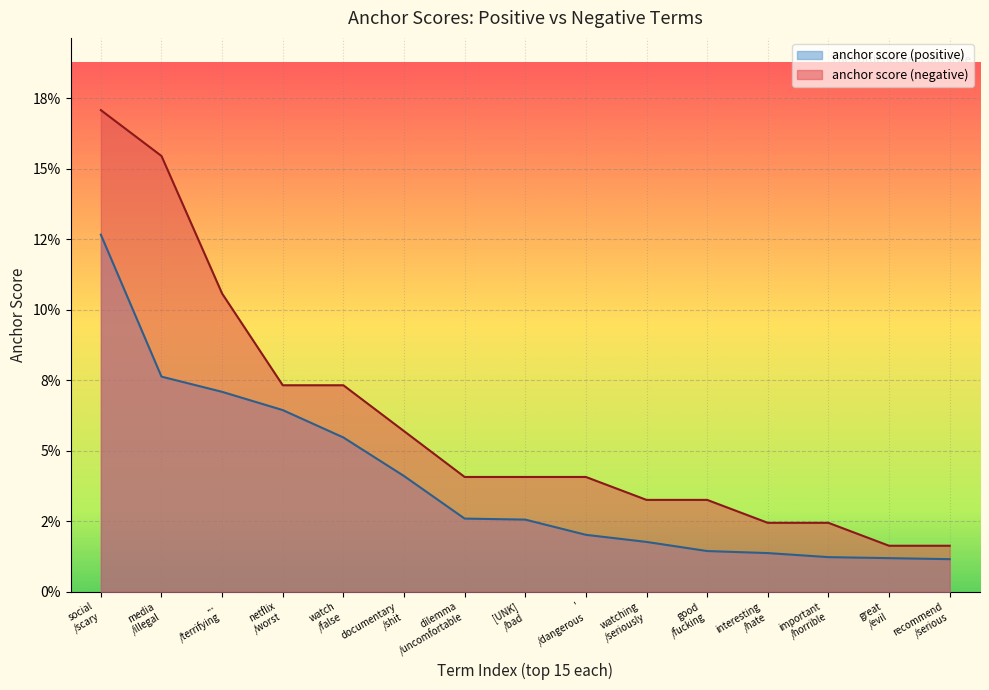

What is the sum of the anchor score (negative) values at [UNK]
/bad and social
/scary?

0.2